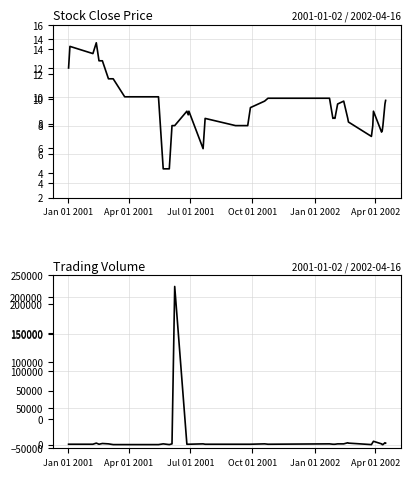

How many distinct data groups are displayed?

2